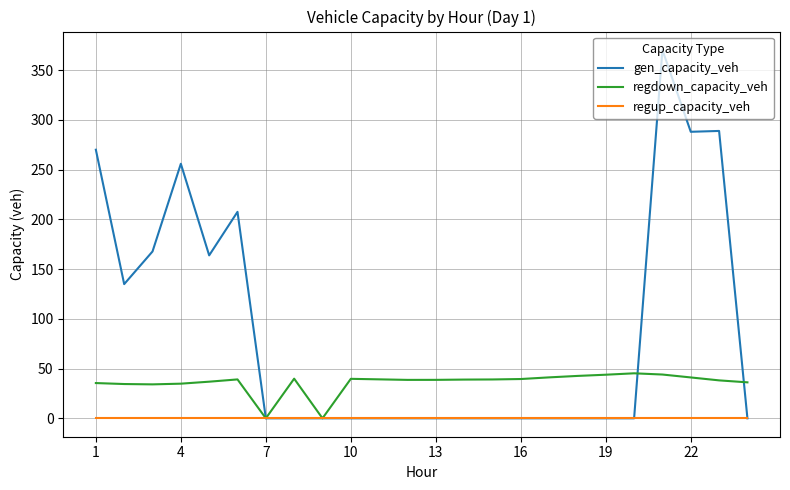

Rank the series by their average value, from highest to lowest.

gen_capacity_veh, regdown_capacity_veh, regup_capacity_veh